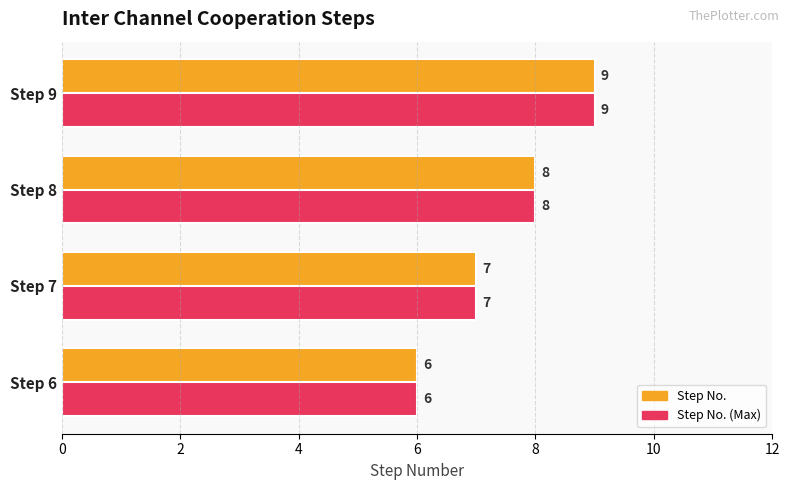

Rank the categories by Step No. value from highest to lowest.

Step 9, Step 8, Step 7, Step 6